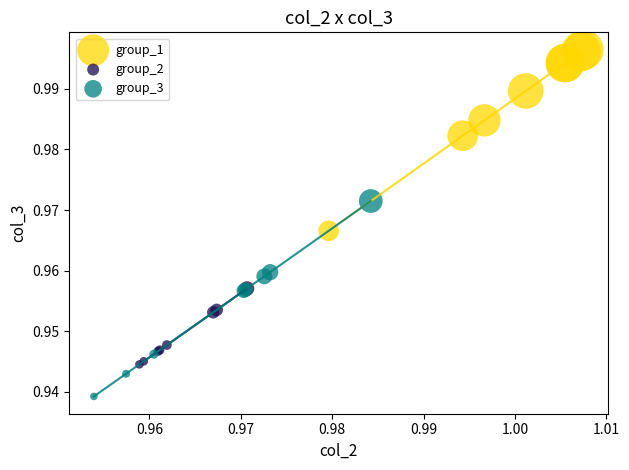

What are all the series names shown in the legend?

group_1, group_2, group_3